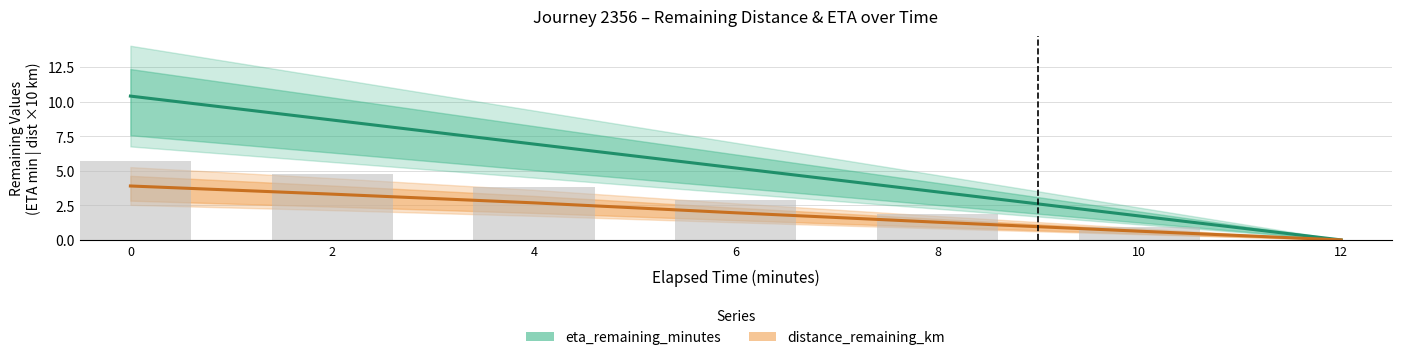

Which series has the largest total across all categories?

eta_remaining_minutes